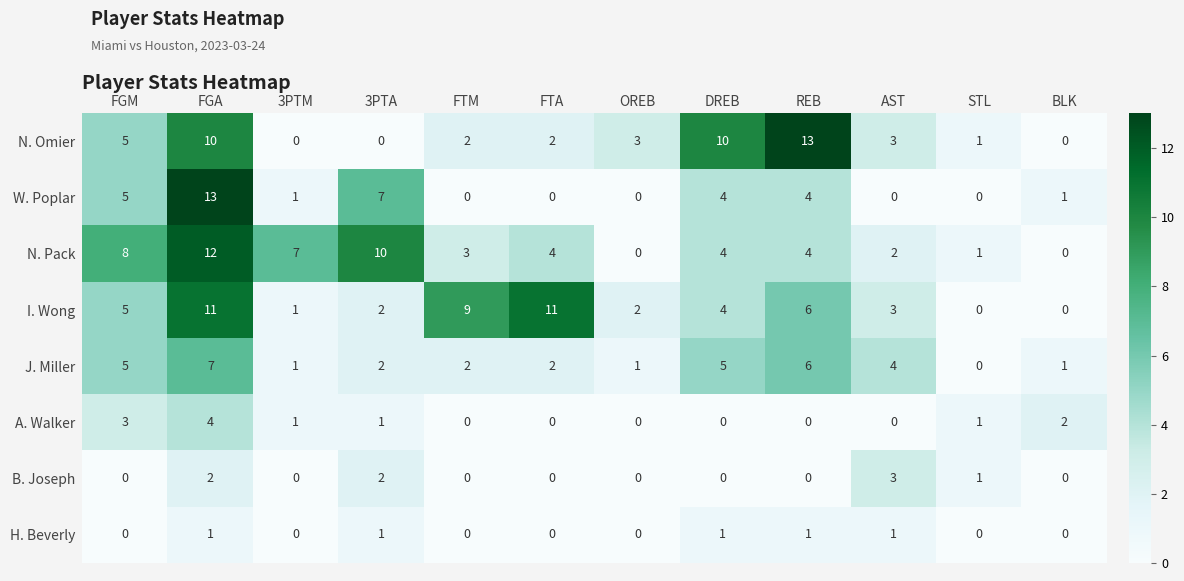

What is the sum of all B. Joseph values?

8